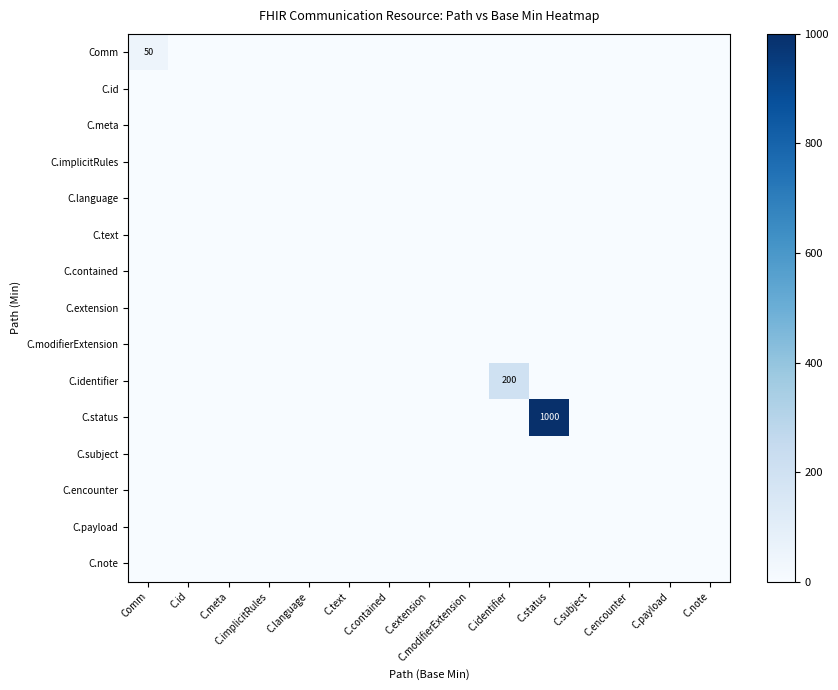

List the labels in order of C.subject value, smallest first.

Comm, C.id, C.meta, C.implicitRules, C.language, C.text, C.contained, C.extension, C.modifierExtension, C.identifier, C.status, C.subject, C.encounter, C.payload, C.note